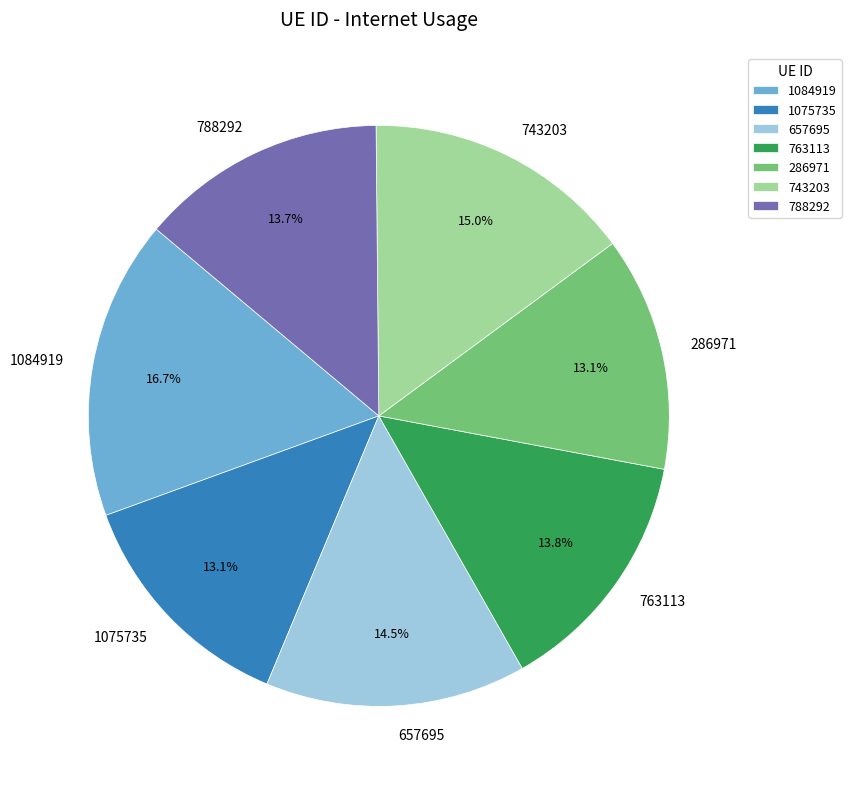

Is there any slice that represents more than half of the pie?

No